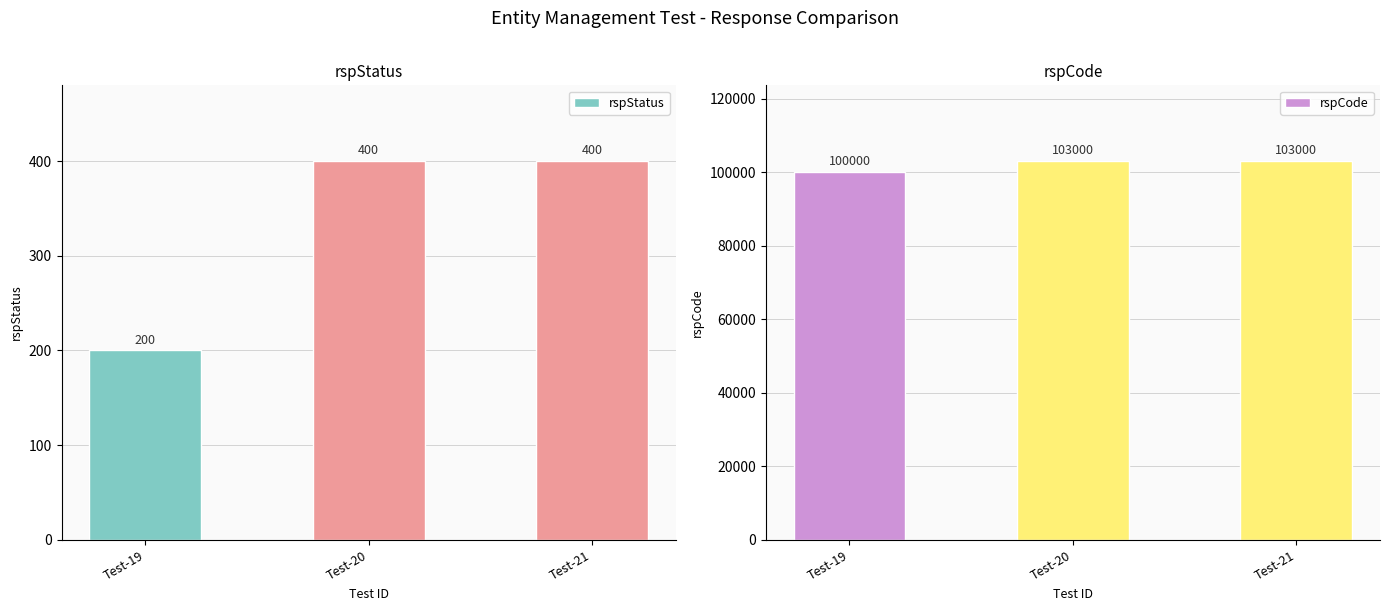

Count the number of data series in this chart.

2